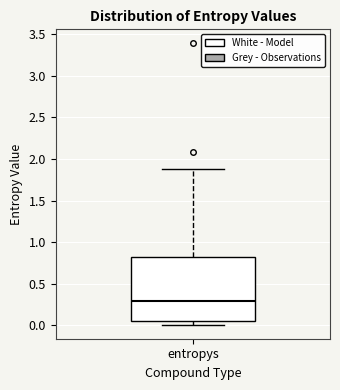

Transcribe this box plot: give where the median line is, the range the box spans, and where the two whiskers end, as read against the y-axis. The values are not printed on the chart, so give them approximately, as read against the axis.

median 0.30, box 0.05 to 0.80, whiskers 0.00 to 1.90